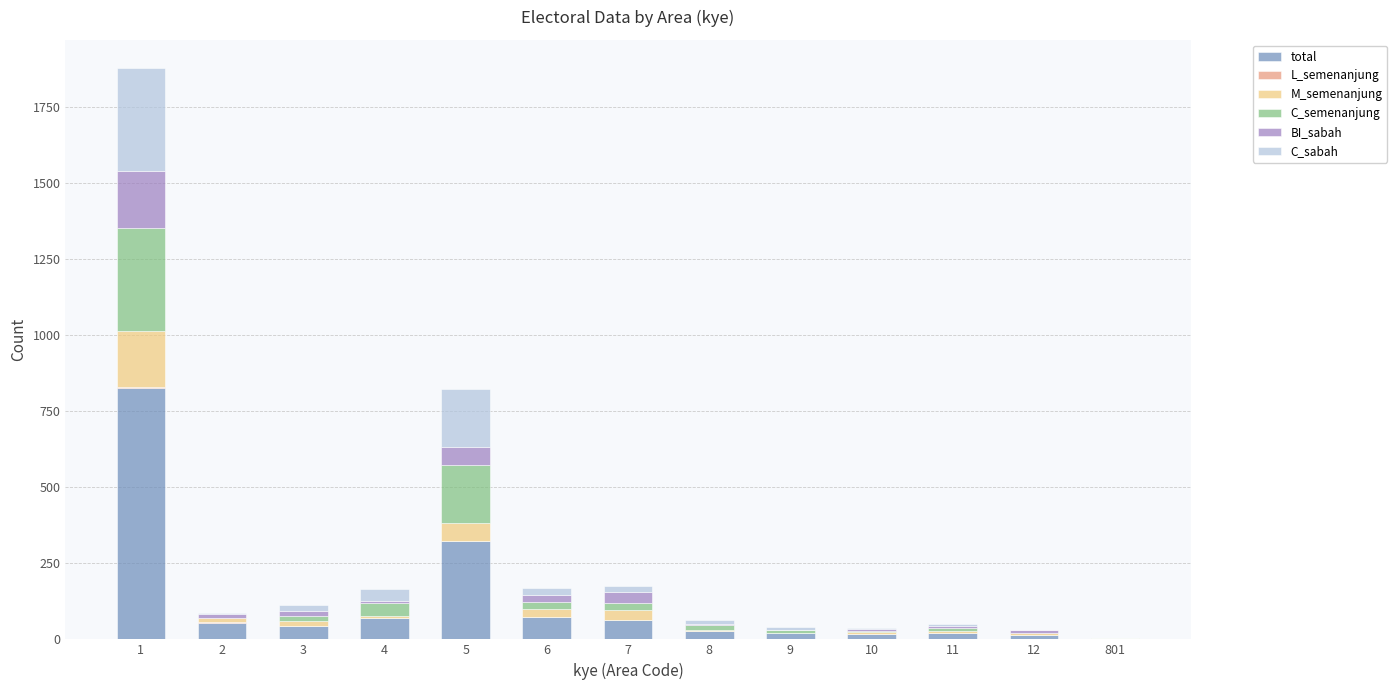

Which has a higher value, 8 or 3?

3